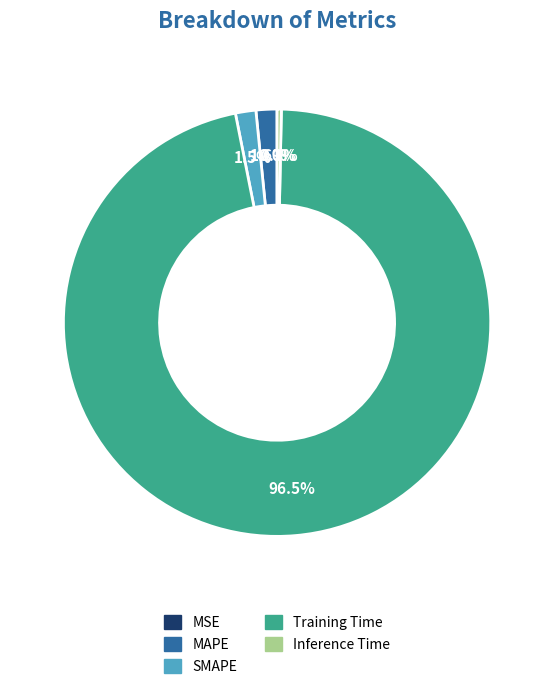

To the nearest percent, what is the difference between the largest and smallest slice percentages?

97%